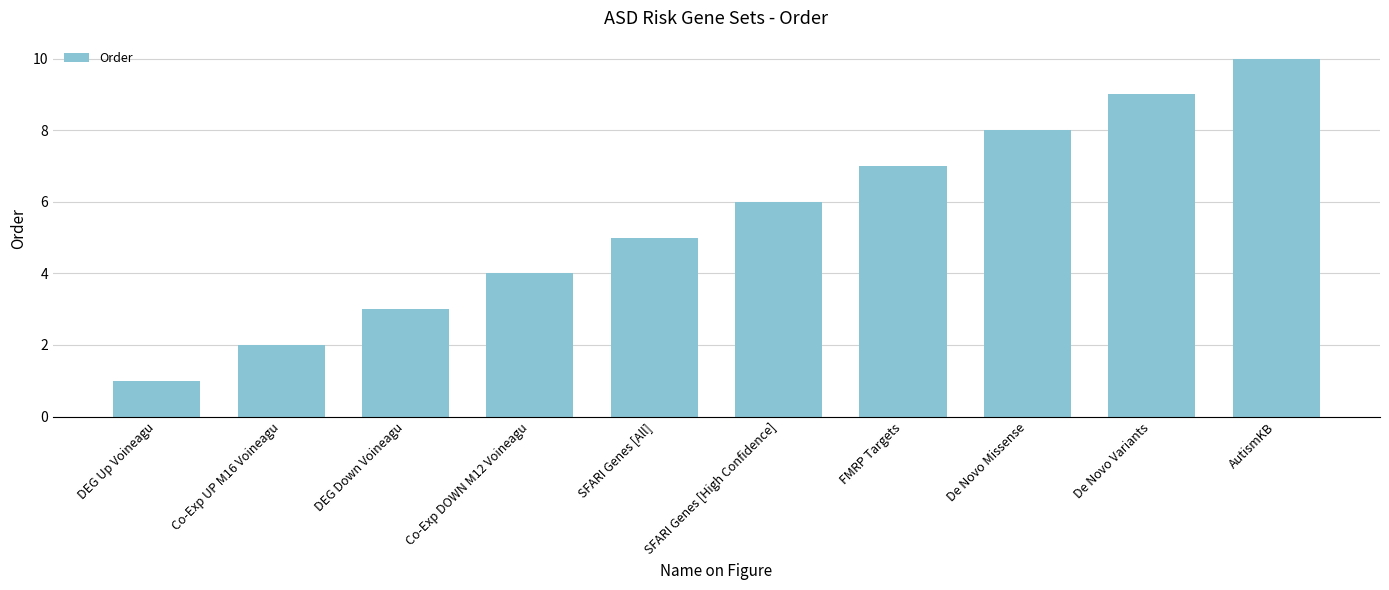

Rank the categories by value from highest to lowest.

AutismKB, De Novo Variants, De Novo Missense, FMRP Targets, SFARI Genes [High Confidence], SFARI Genes [All], Co-Exp DOWN M12 Voineagu, DEG Down Voineagu, Co-Exp UP M16 Voineagu, DEG Up Voineagu